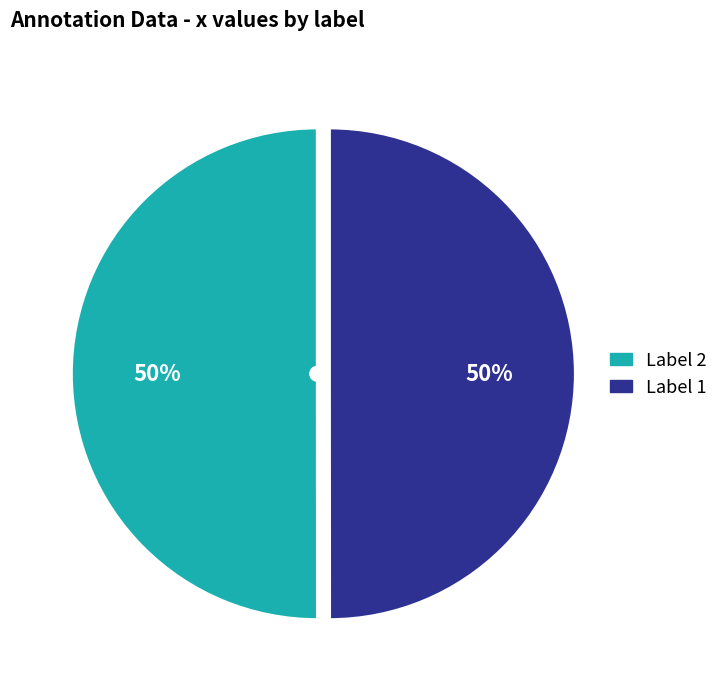

To the nearest percent, what is the average slice percentage?

50%